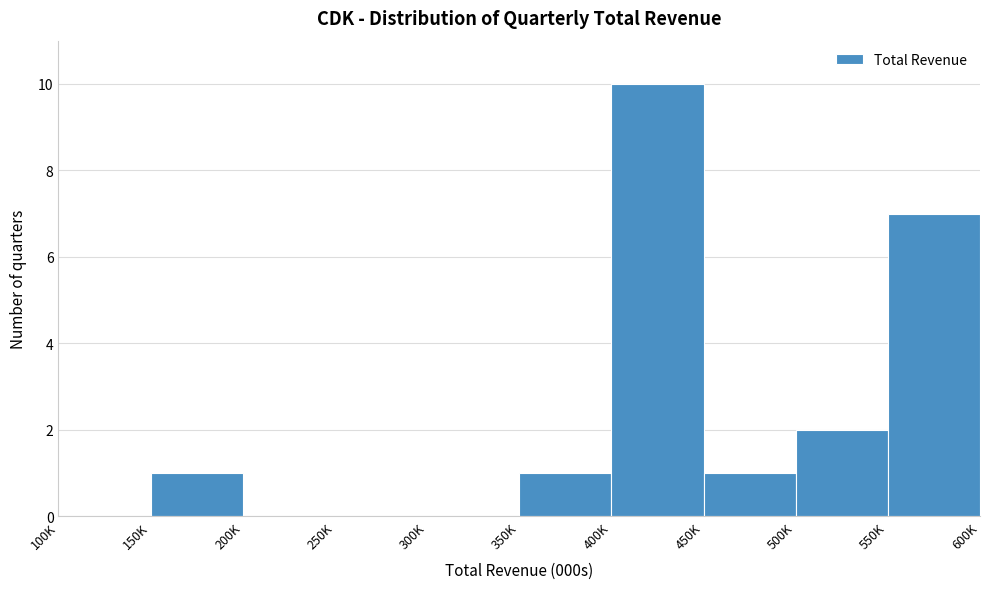

Reading left to right, extract all data points from this chart.

100K=0	150K=1	200K=0	250K=0	300K=0	350K=1	400K=10	450K=1	500K=2	550K=7